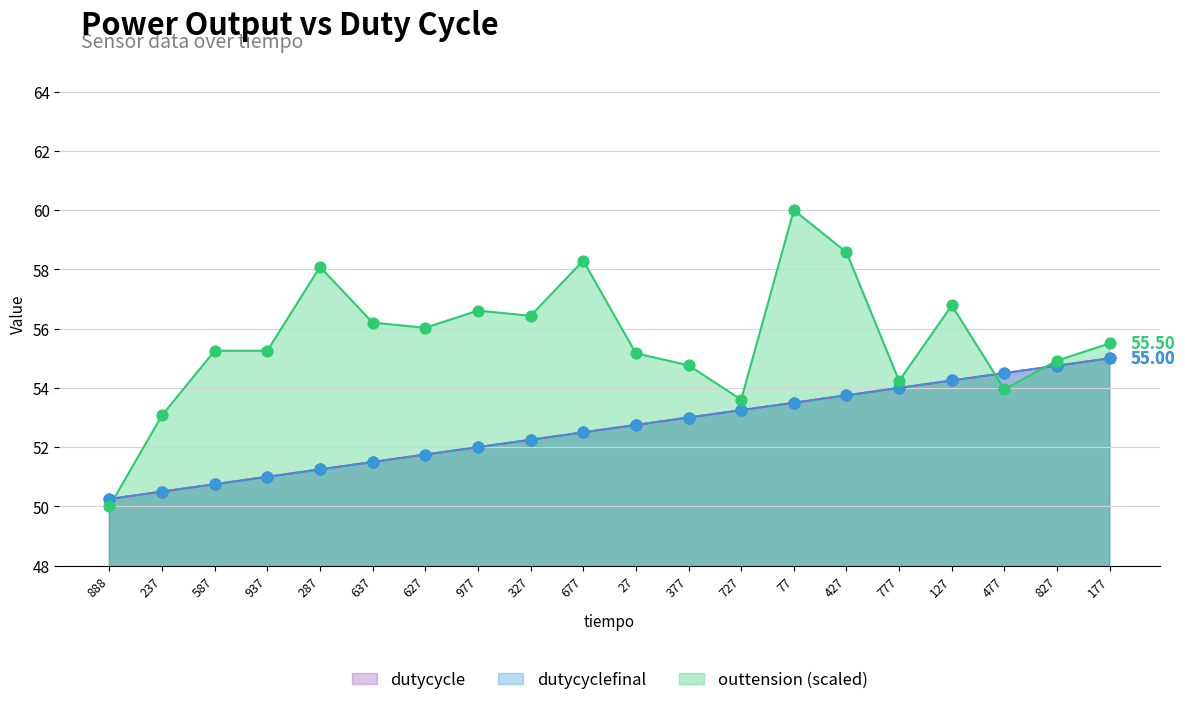

At which category is the sum across all series the highest?

77